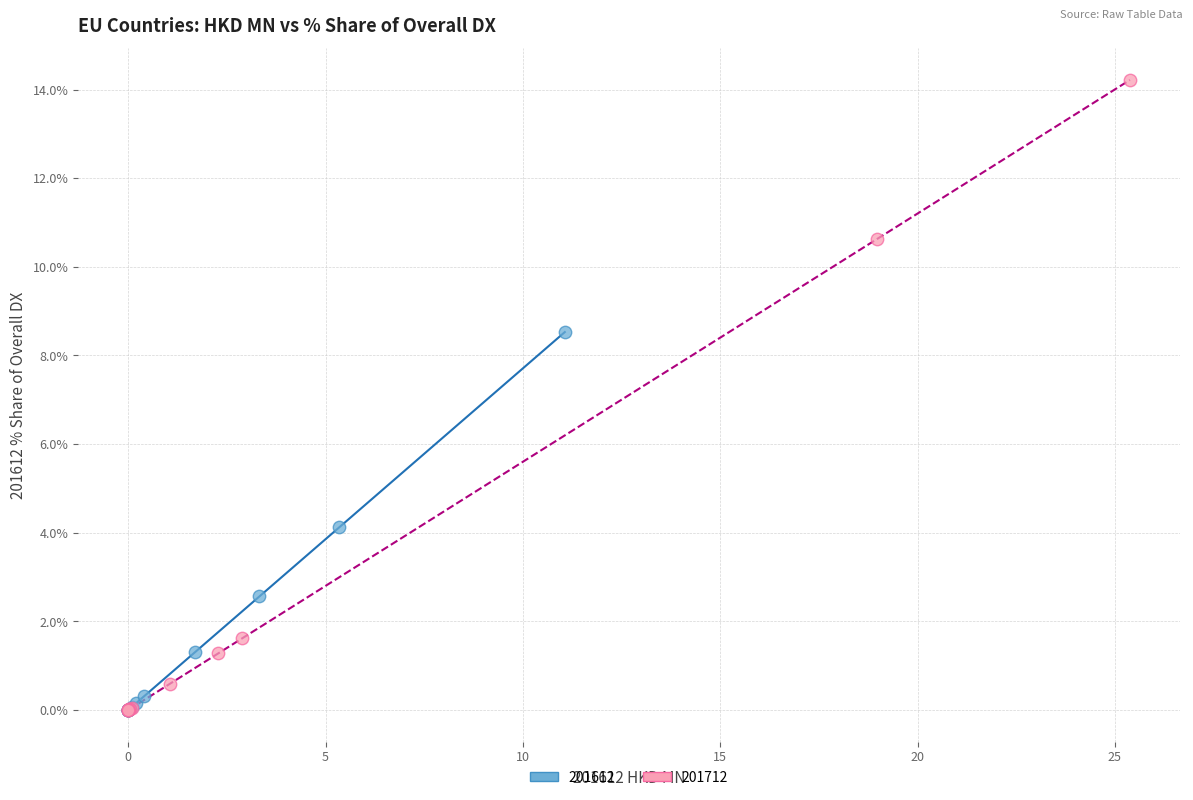

Which series reaches the maximum Y coordinate?

201712